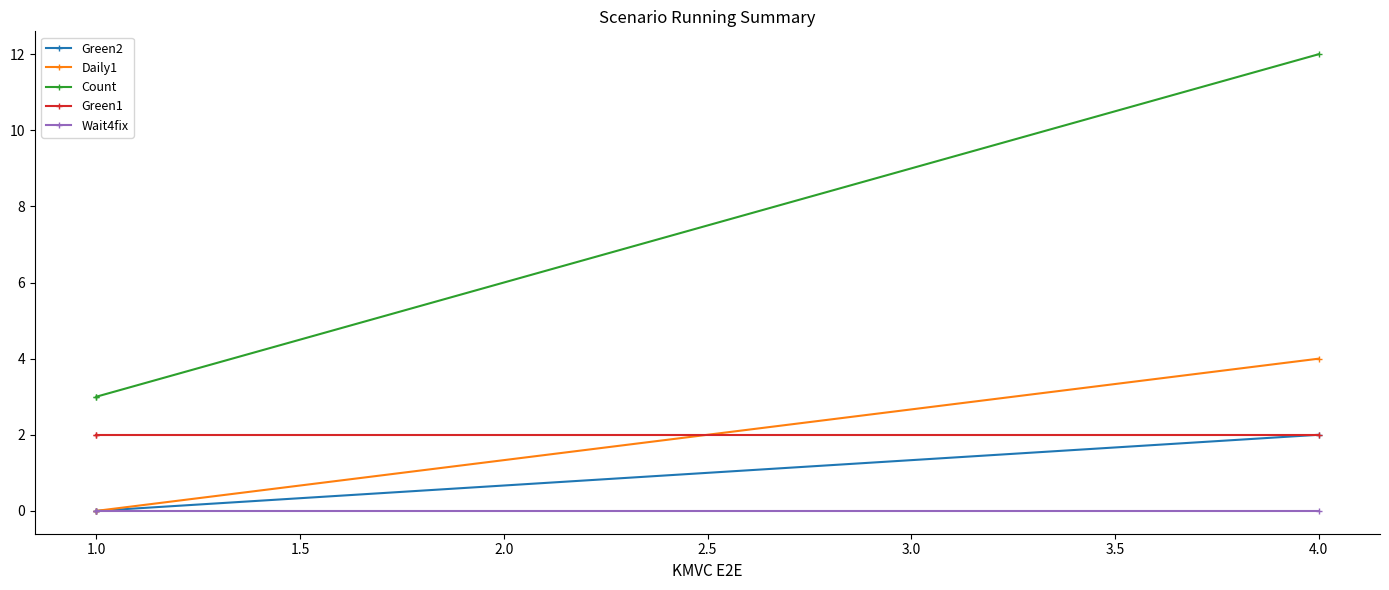

What is the sum of all Daily1 values?

4